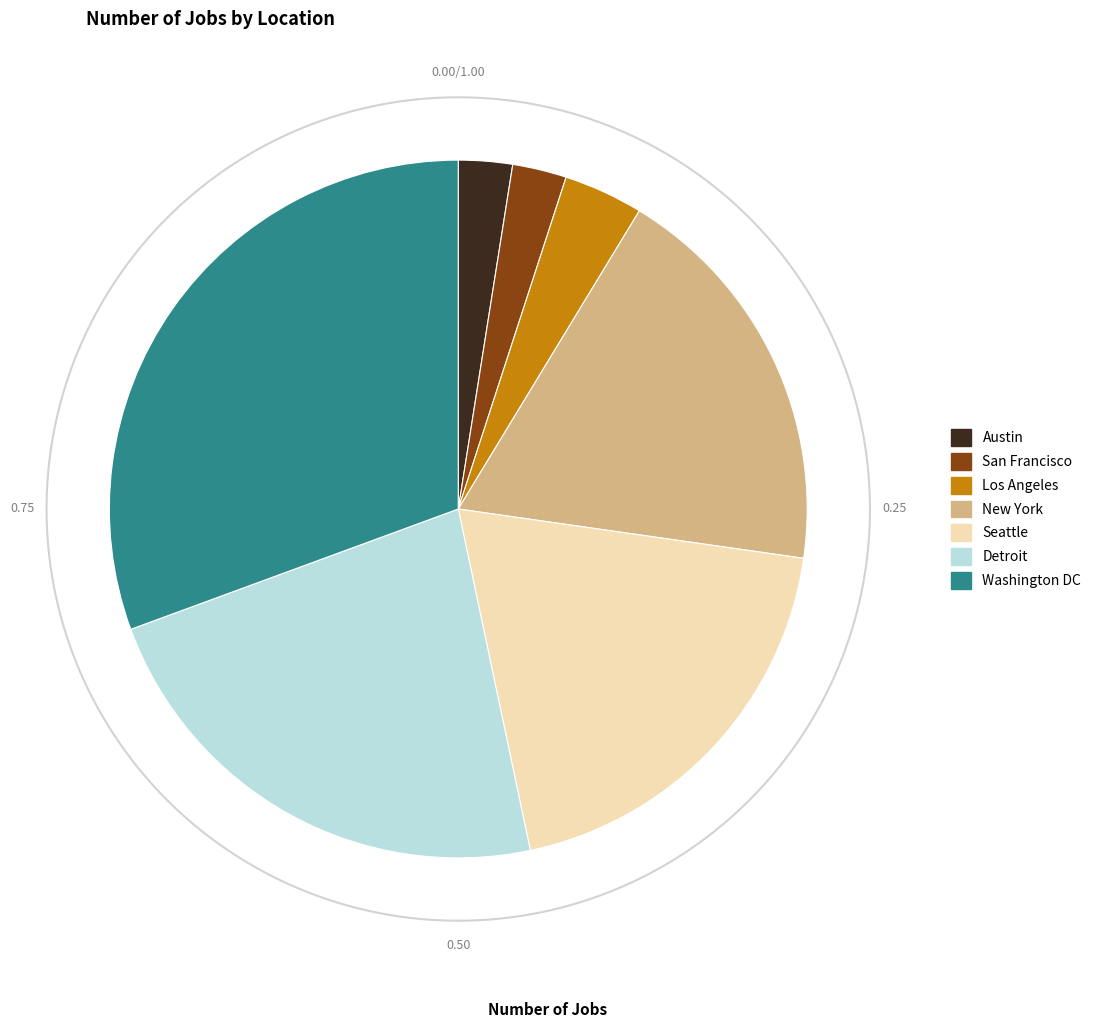

What percentage is the San Francisco slice, to the nearest percent?

3%